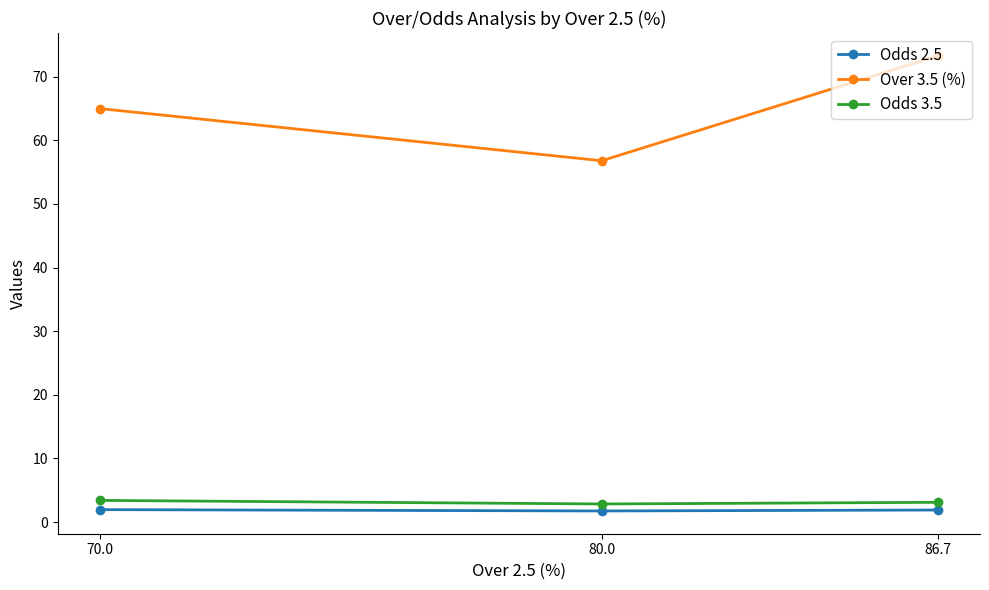

Which series changed the most between 70.0 and 86.7?

Over 3.5 (%)